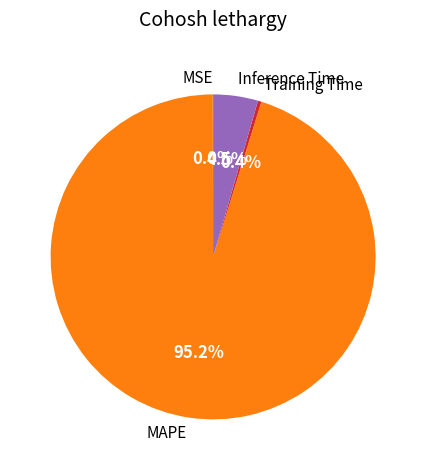

What is the majority slice?

MAPE